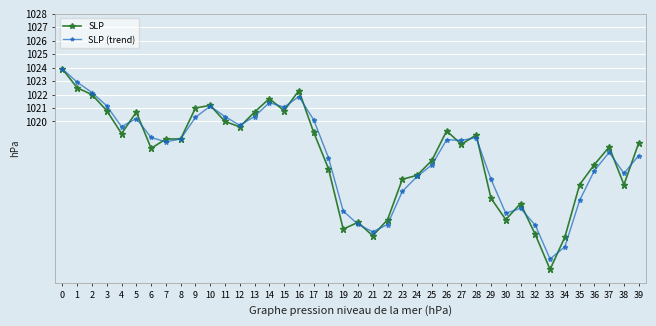

What is the value of the SLP point at the 13th from the left?

1019.6